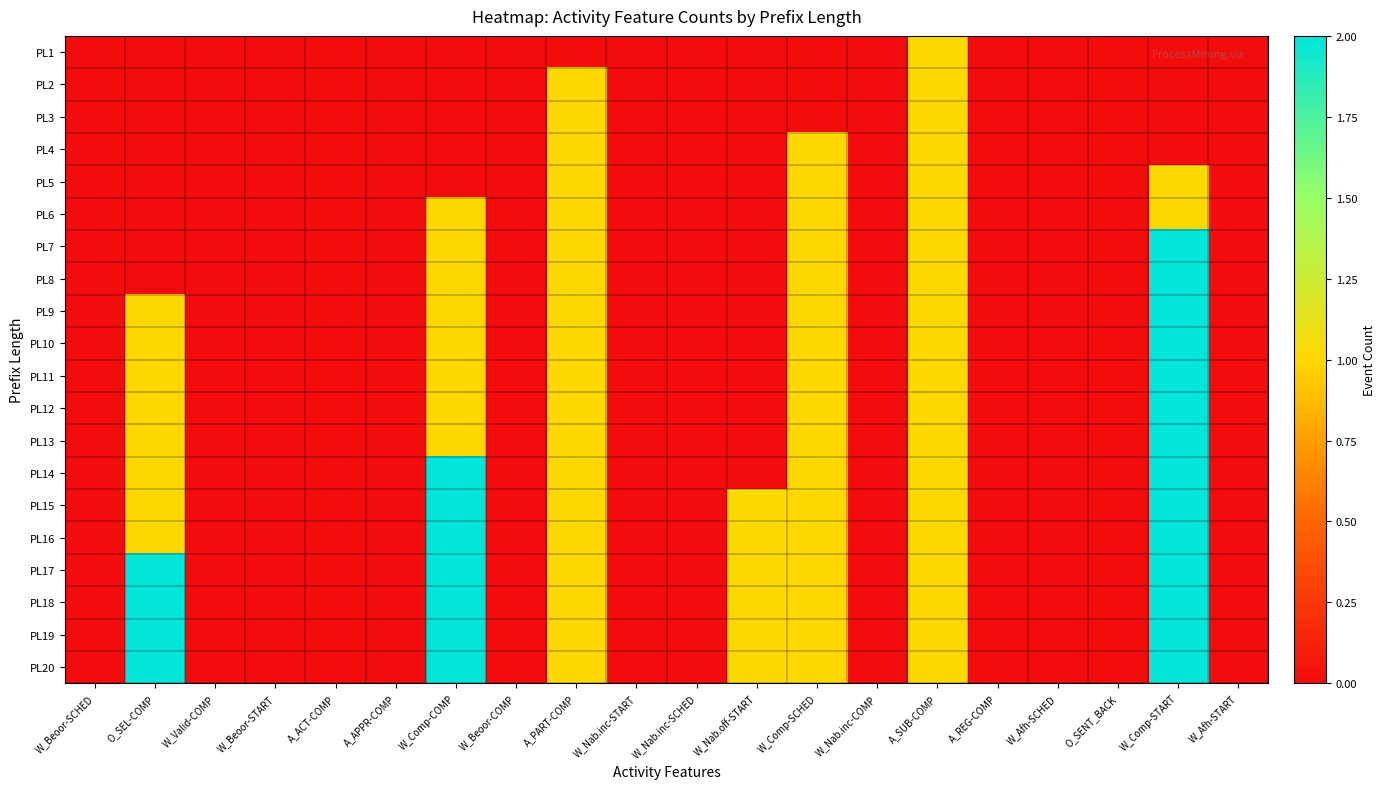

At A_SUB-COMP, list the series in order from largest to smallest.

PL1, PL2, PL3, PL4, PL5, PL6, PL7, PL8, PL9, PL10, PL11, PL12, PL13, PL14, PL15, PL16, PL17, PL18, PL19, PL20